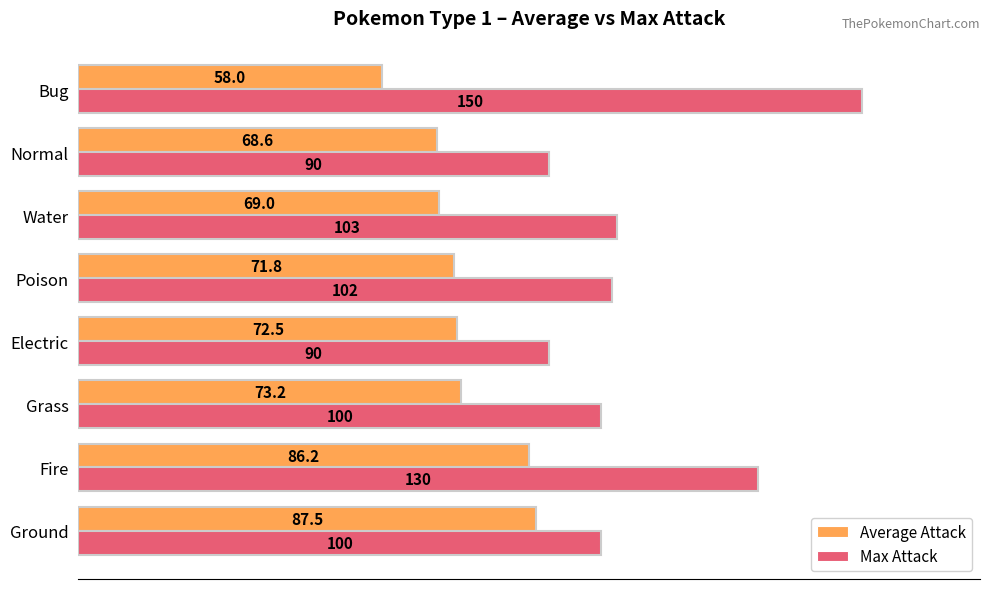

What is the difference between the second highest and second lowest values in the Max Attack series?

40.0